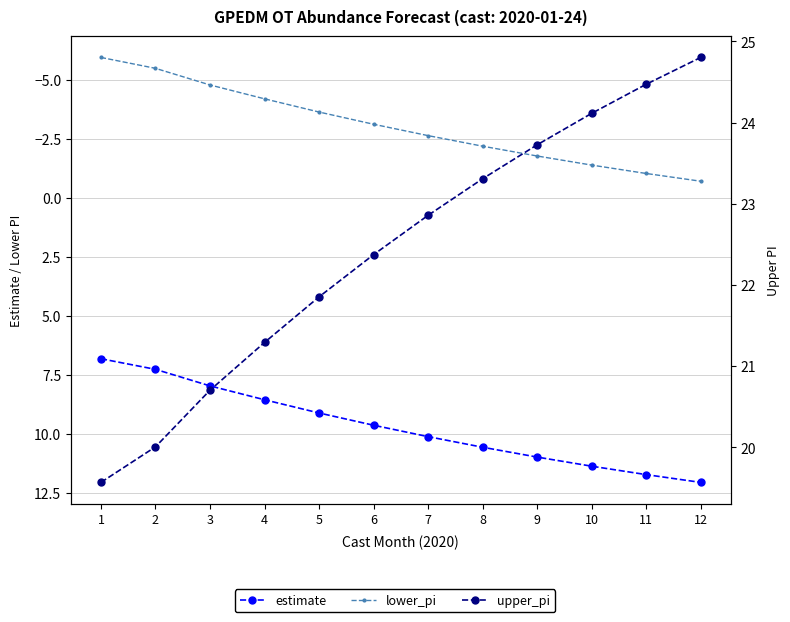

How many values in the estimate series are below 10?

6